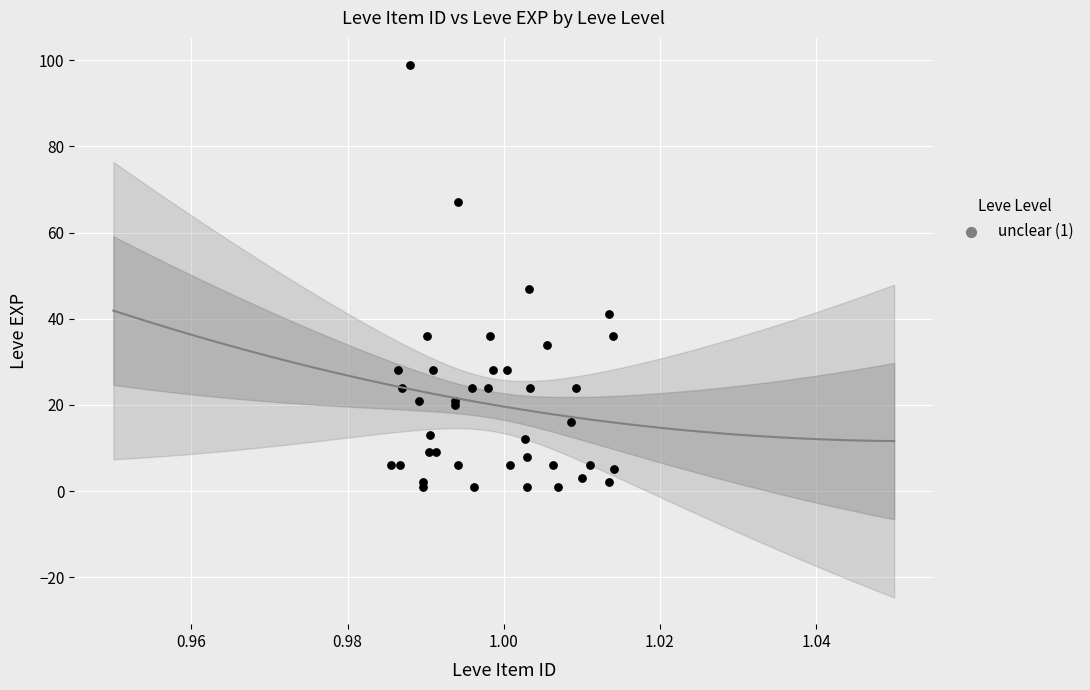

What Y value in the scatter plot is closest to 50?

47